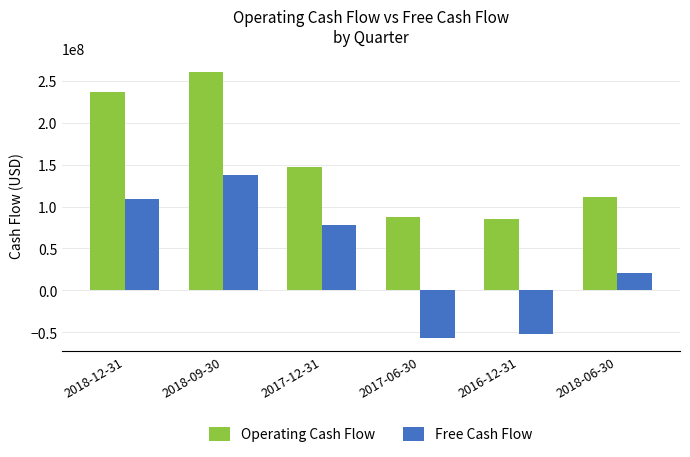

Are the bars horizontal?

No